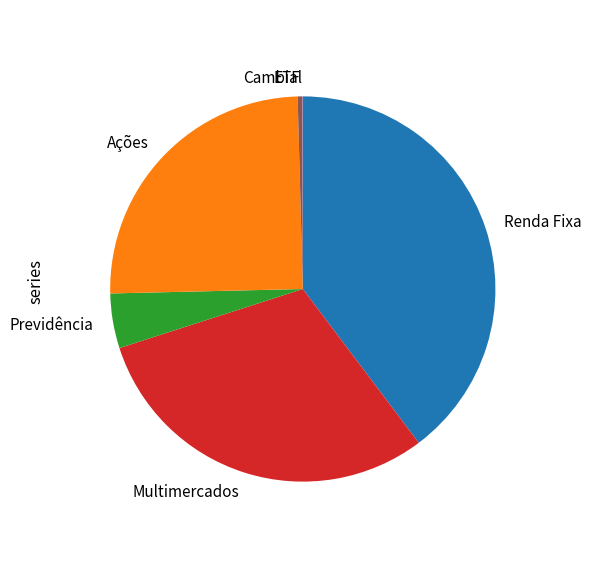

Between Multimercados and Renda Fixa, which is larger?

Renda Fixa